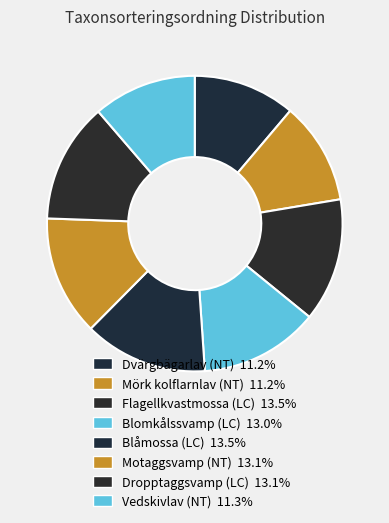

Do Dvärgbägarlav (NT) and Blåmossa (LC) together represent more than half of the pie?

No